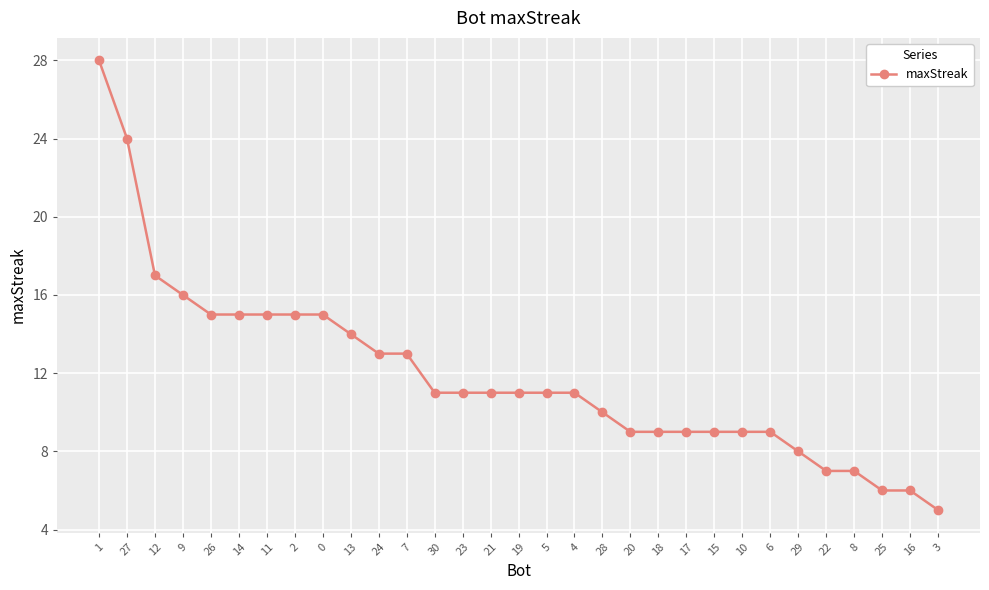

The chart shows a value of 5 at 9. True or false?

False